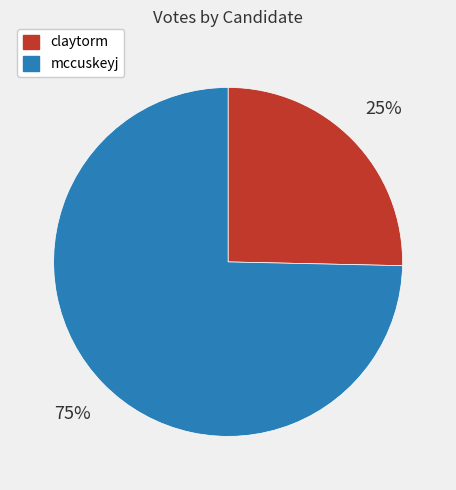

What is the largest slice in the pie chart?

mccuskeyj